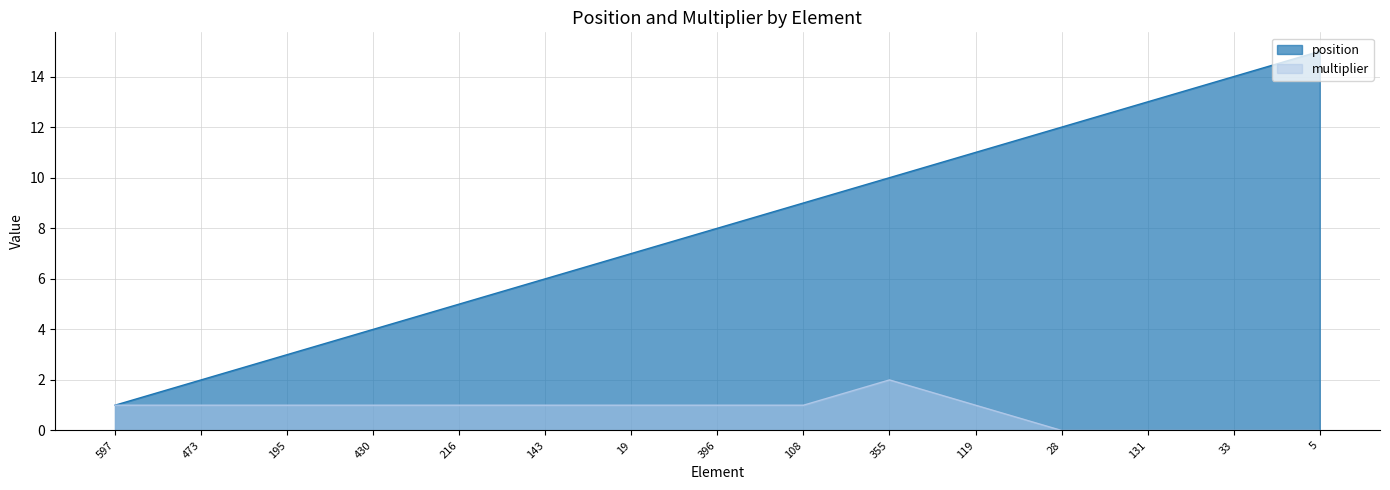

The value of position at 430 is 6. True or false?

False